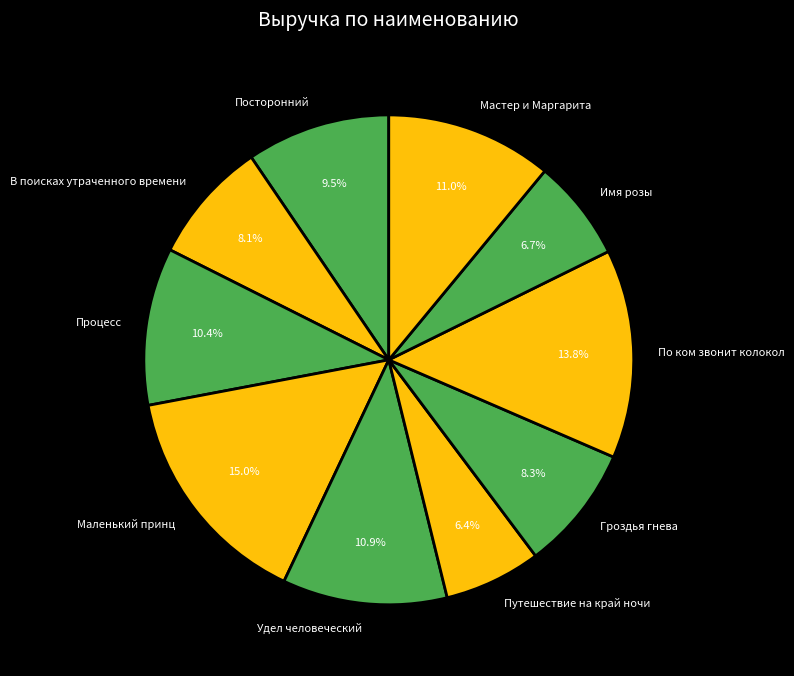

To the nearest percent, what is the combined percentage of Гроздья гнева and Посторонний?

18%